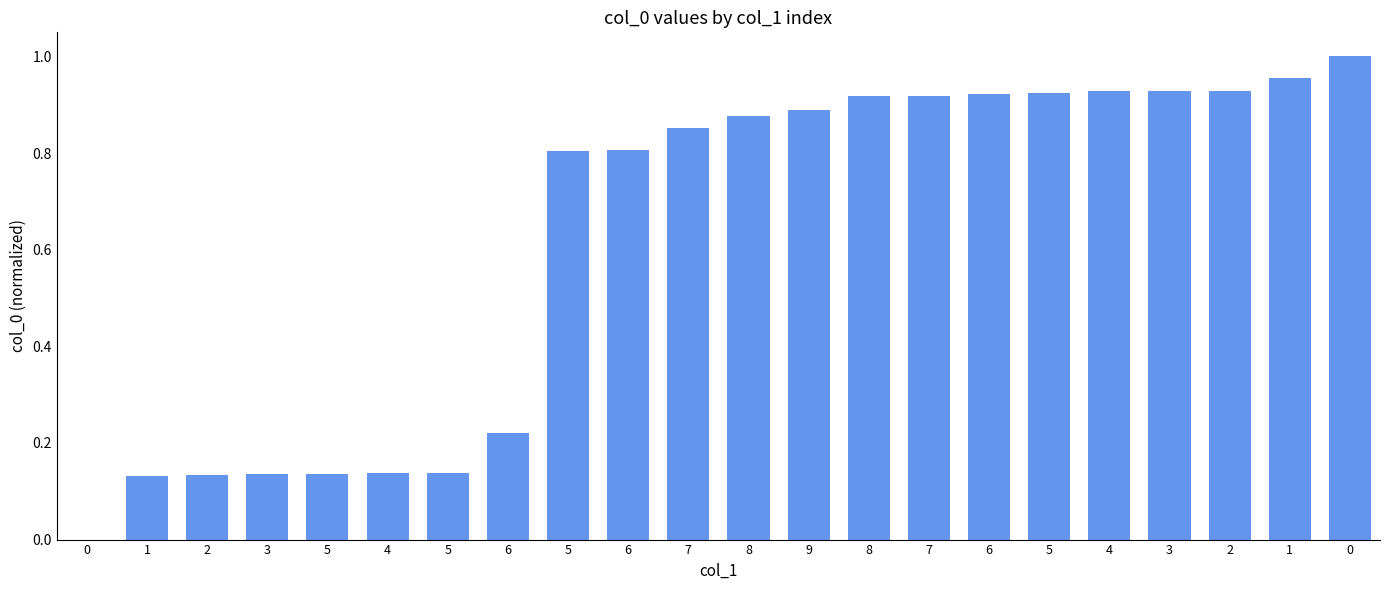

What is the label of the 8th bar from the right?

7